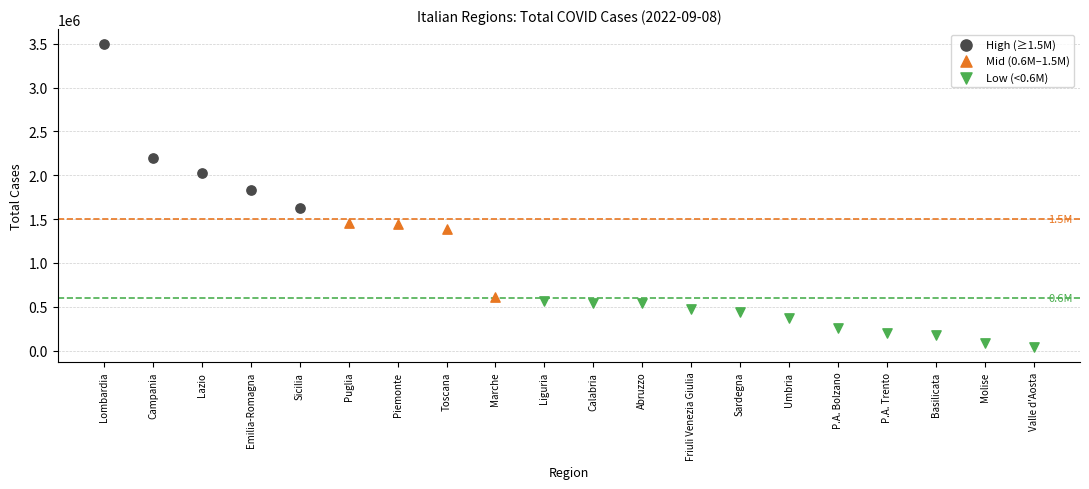

Which series has the largest Y range (max minus min)?

High (≥1.5M)